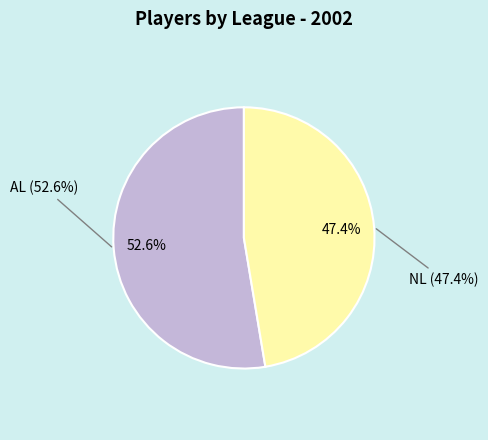

Which slice is the largest?

AL